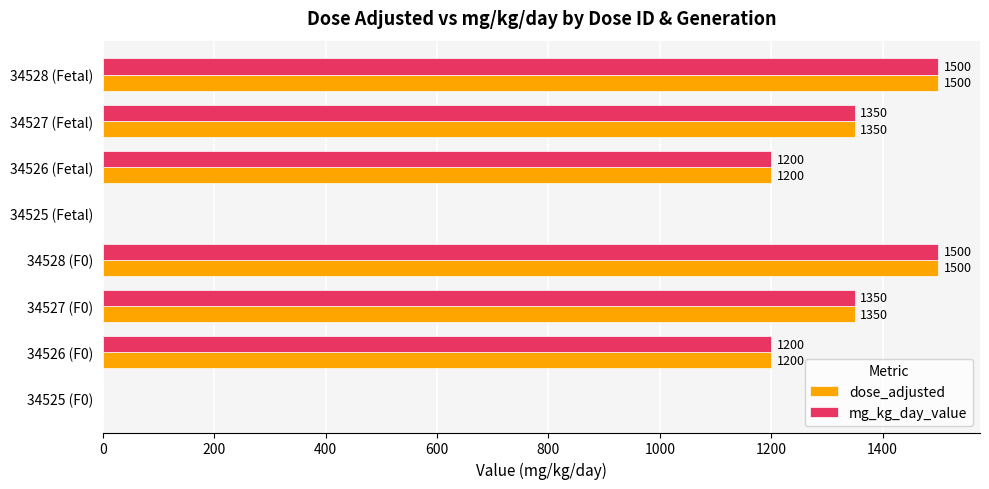

What are all the series names shown in the legend?

dose_adjusted, mg_kg_day_value